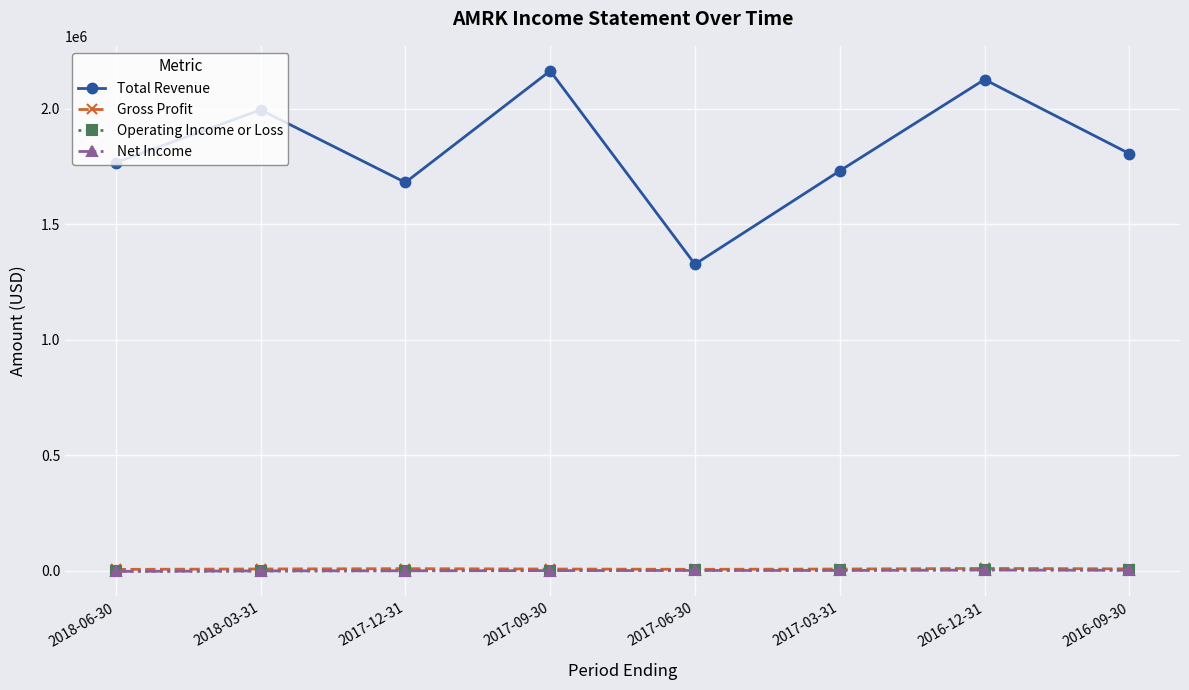

Which series has the largest range (max minus min)?

Total Revenue